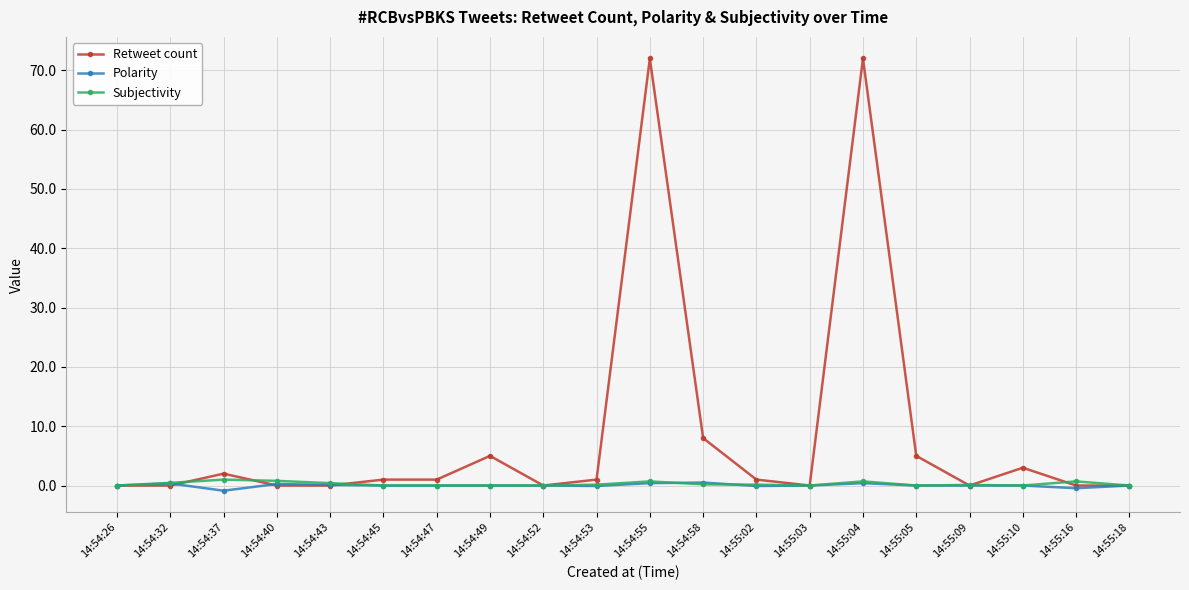

What is the maximum value shown in the chart?

72.0